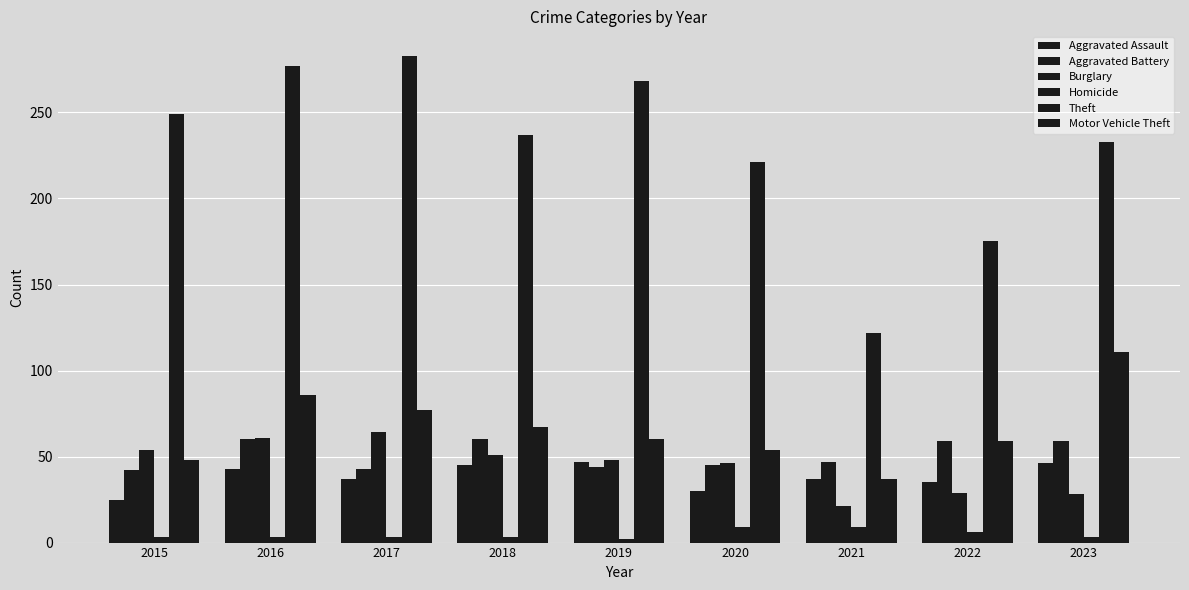

True or false: Theft has a value of 237 at 2018.

True